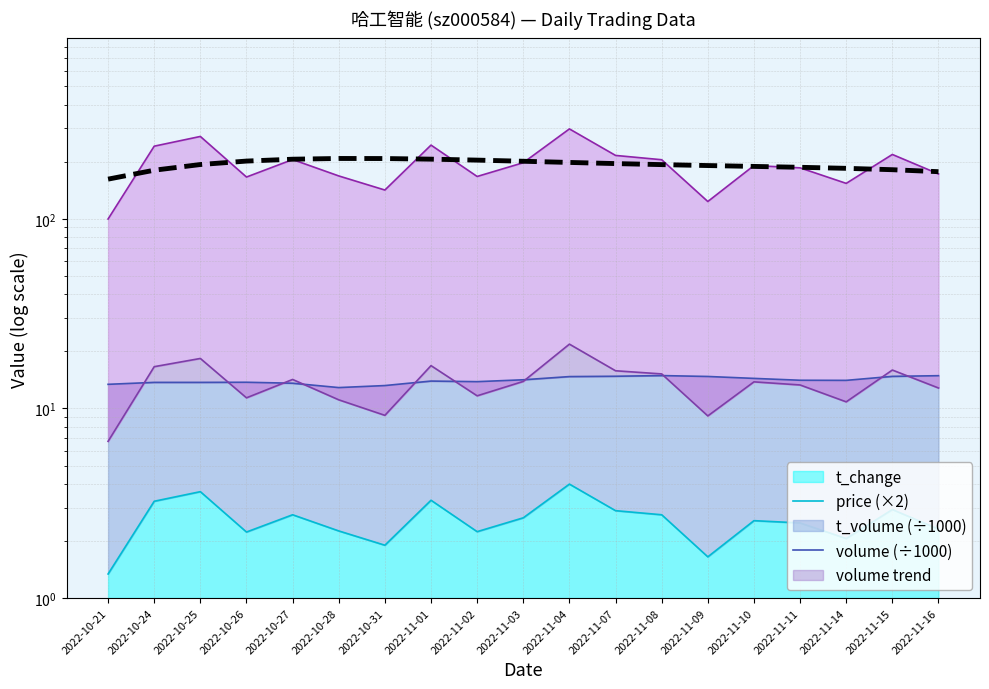

Reading right to left, transcribe all the data shown in this chart.

177.1	181.4	184.5	186.8	188.8	190.8	193.0	195.4	198.2	201.0	203.8	206.2	207.8	207.9	206.1	201.5	193.2	180.3	161.8